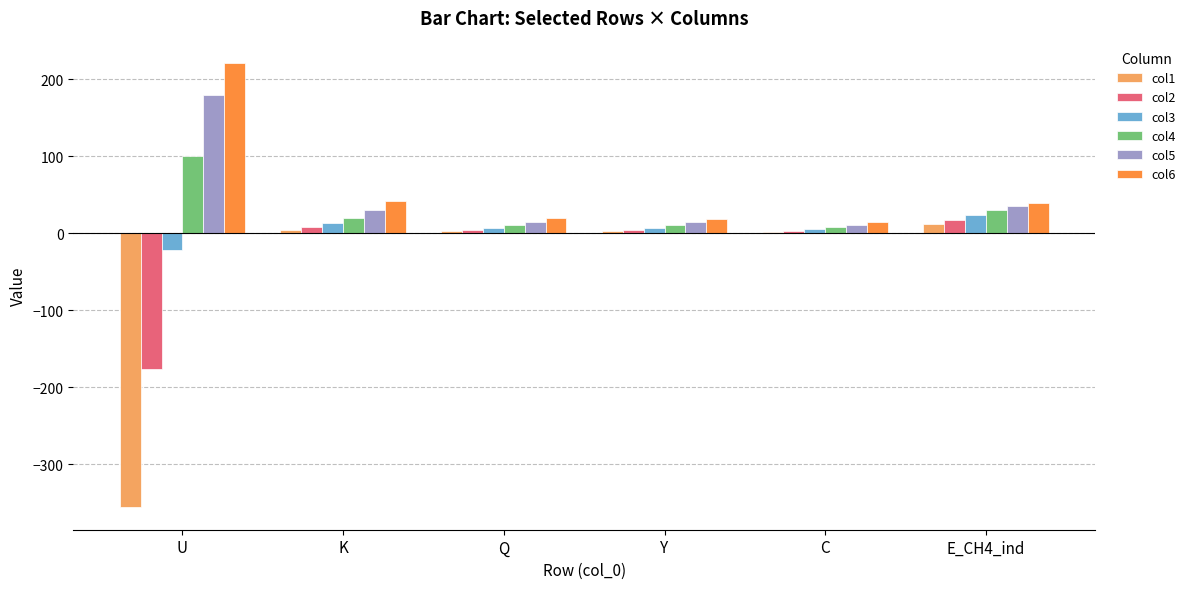

True or false: col5 has a value of 236.4 at U.

False